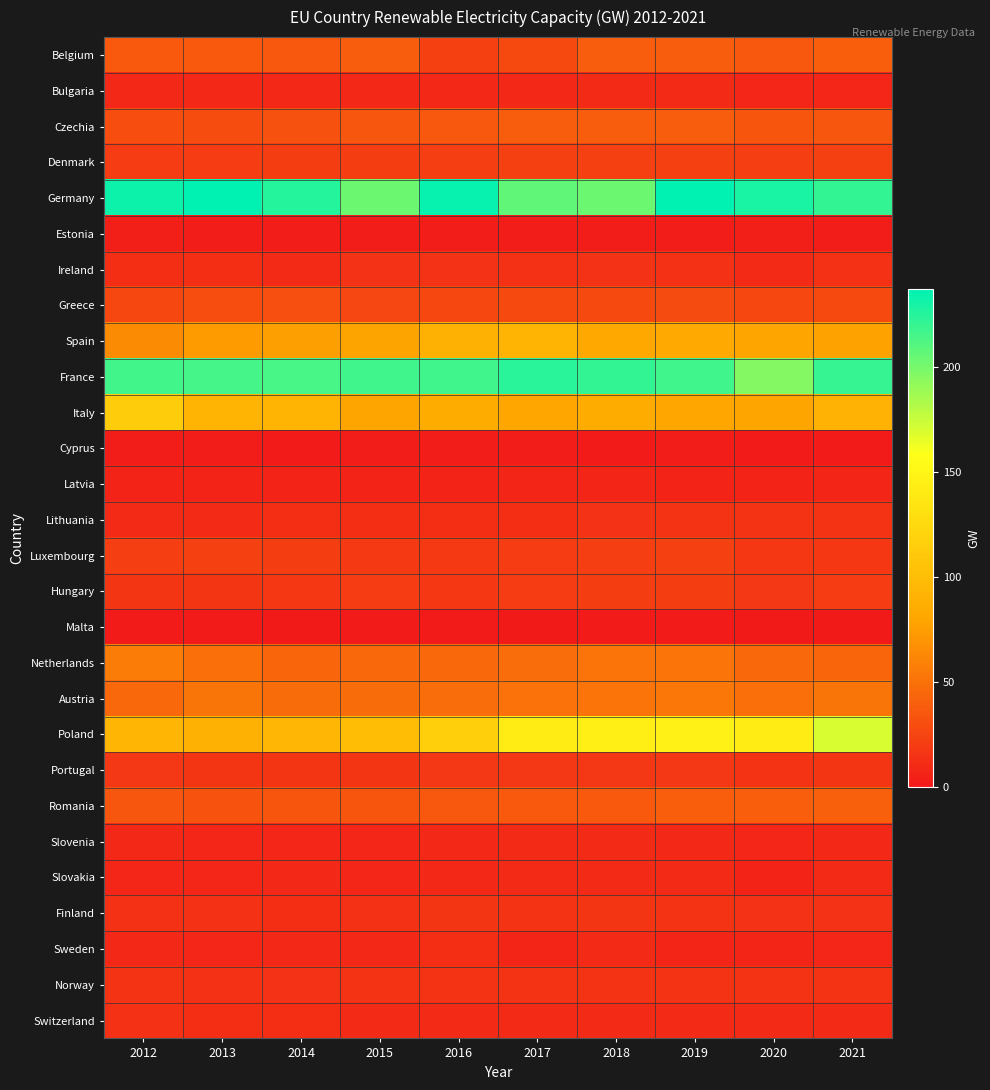

Reading left to right, transcribe all the data shown in this chart.

Belgium: 2012=37	2013=37	2014=36	2015=38	2016=23	2017=27	2018=38	2019=38	2020=36	2021=39
Bulgaria: 2012=9	2013=9	2014=9	2015=9	2016=9	2017=9	2018=10	2019=10	2020=8	2021=8
Czechia: 2012=30	2013=29	2014=32	2015=35	2016=36	2017=38	2018=38	2019=38	2020=34	2021=35
Denmark: 2012=20	2013=20	2014=21	2015=21	2016=22	2017=23	2018=23	2019=23	2020=22	2021=23
Germany: 2012=233	2013=237	2014=225	2015=203	2016=235	2017=207	2018=203	2019=237	2020=229	2021=221
Estonia: 2012=3	2013=2	2014=2	2015=2	2016=2	2017=2	2018=2	2019=2	2020=3	2021=2
Ireland: 2012=12	2013=12	2014=11	2015=14	2016=14	2017=13	2018=14	2019=13	2020=10	2021=13
Greece: 2012=26	2013=30	2014=31	2015=25	2016=26	2017=27	2018=27	2019=28	2020=26	2021=27
Spain: 2012=64	2013=74	2014=75	2015=78	2016=89	2017=92	2018=82	2019=83	2020=79	2021=77
France: 2012=216	2013=215	2014=214	2015=217	2016=217	2017=224	2018=221	2019=217	2020=196	2021=220
Italy: 2012=113	2013=91	2014=92	2015=79	2016=85	2017=81	2018=85	2019=81	2020=79	2021=90
Cyprus: 2012=2	2013=2	2014=1	2015=2	2016=2	2017=2	2018=1	2019=2	2020=1	2021=1
Latvia: 2012=6	2013=6	2014=6	2015=6	2016=6	2017=7	2018=7	2019=6	2020=6	2021=7
Lithuania: 2012=11	2013=10	2014=12	2015=12	2016=12	2017=12	2018=14	2019=15	2020=15	2021=15
Luxembourg: 2012=22	2013=23	2014=21	2015=19	2016=19	2017=20	2018=22	2019=23	2020=18	2021=18
Hungary: 2012=16	2013=16	2014=18	2015=20	2016=18	2017=20	2018=21	2019=21	2020=17	2021=20
Malta: 2012=1	2013=1	2014=0	2015=1	2016=1	2017=0	2018=1	2019=1	2020=0	2021=0
Netherlands: 2012=56	2013=49	2014=43	2015=45	2016=45	2017=48	2018=51	2019=51	2020=45	2021=43
Austria: 2012=45	2013=52	2014=47	2015=47	2016=48	2017=50	2018=51	2019=53	2020=49	2021=52
Poland: 2012=93	2013=89	2014=94	2015=100	2016=116	2017=141	2018=144	2019=146	2020=141	2021=170
Portugal: 2012=17	2013=16	2014=16	2015=16	2016=17	2017=17	2018=17	2019=17	2020=15	2021=16
Romania: 2012=35	2013=33	2014=34	2015=34	2016=36	2017=37	2018=37	2019=39	2020=39	2021=40
Slovenia: 2012=9	2013=8	2014=8	2015=8	2016=9	2017=10	2018=10	2019=9	2020=8	2021=9
Slovakia: 2012=8	2013=8	2014=9	2015=8	2016=9	2017=10	2018=10	2019=10	2020=6	2021=11
Finland: 2012=13	2013=13	2014=12	2015=13	2016=16	2017=15	2018=16	2019=15	2020=14	2021=14
Sweden: 2012=9	2013=8	2014=9	2015=9	2016=12	2017=7	2018=10	2019=7	2020=7	2021=8
Norway: 2012=15	2013=13	2014=14	2015=15	2016=15	2017=15	2018=15	2019=15	2020=15	2021=15
Switzerland: 2012=13	2013=12	2014=12	2015=11	2016=11	2017=10	2018=10	2019=10	2020=10	2021=10